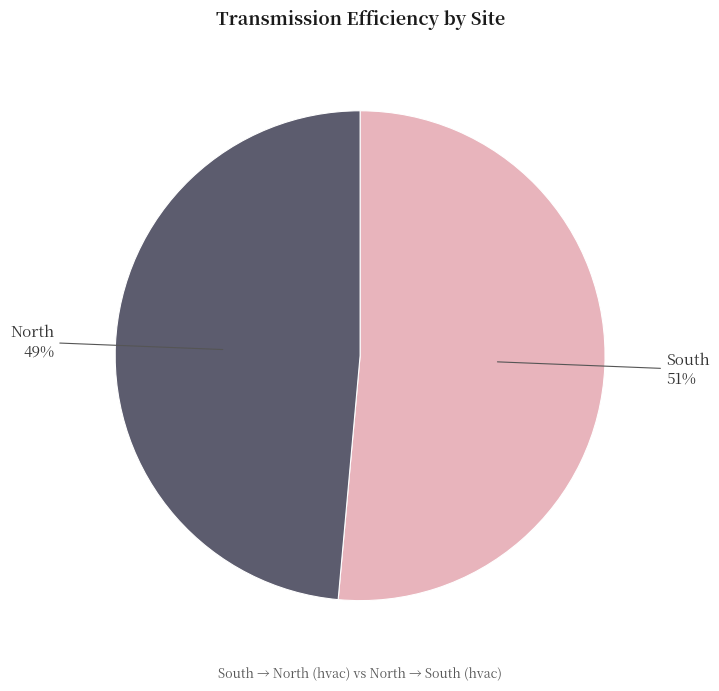

Which category accounts for the majority?

South